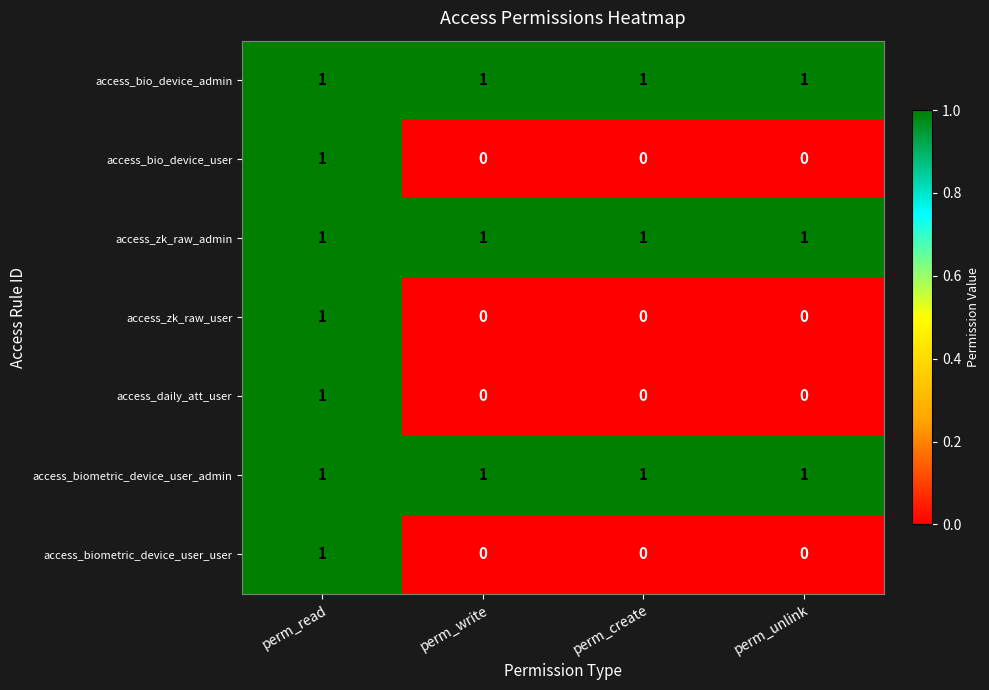

How many distinct data groups are displayed?

7